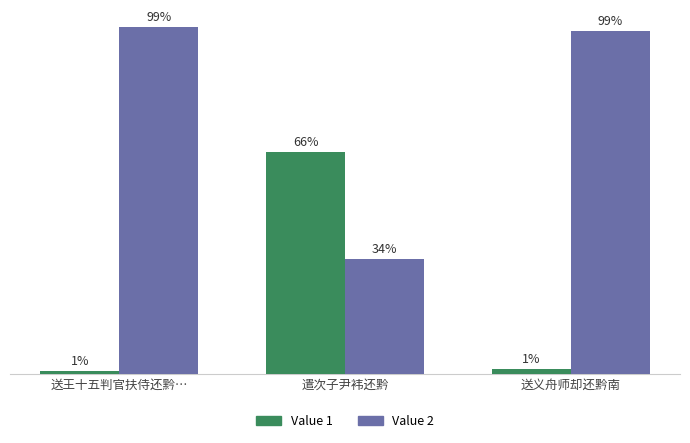

Are the bars grouped side by side (vs. stacked)?

Yes